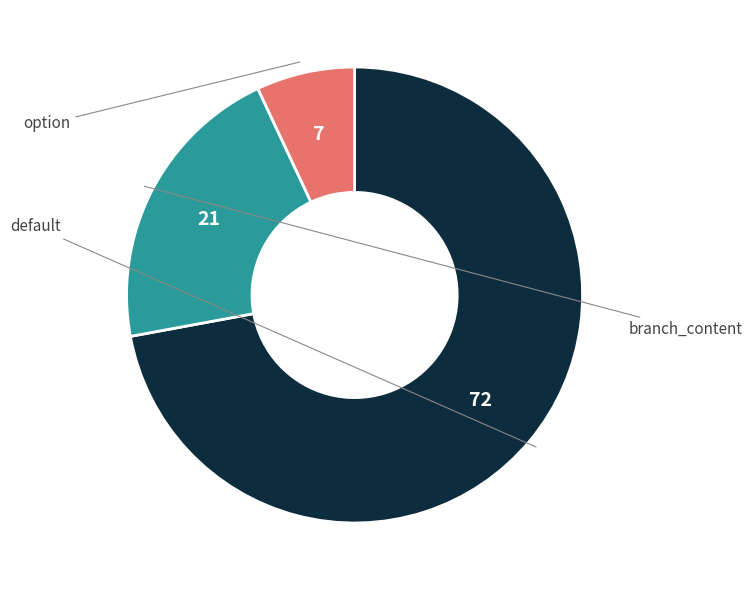

Combined, do branch_content and option account for over 50%?

No